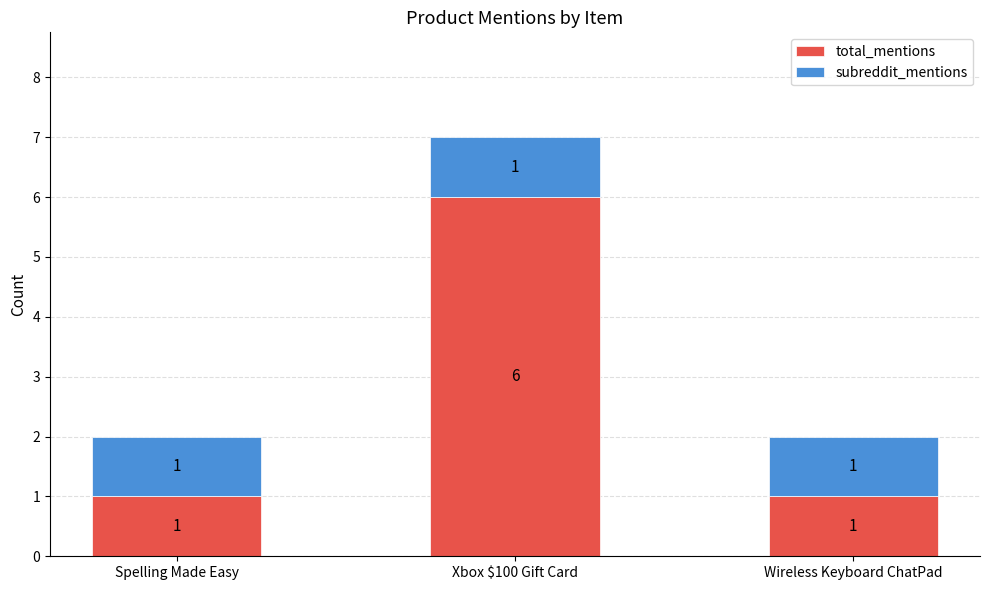

The value of total_mentions at Spelling Made Easy is 1. True or false?

True